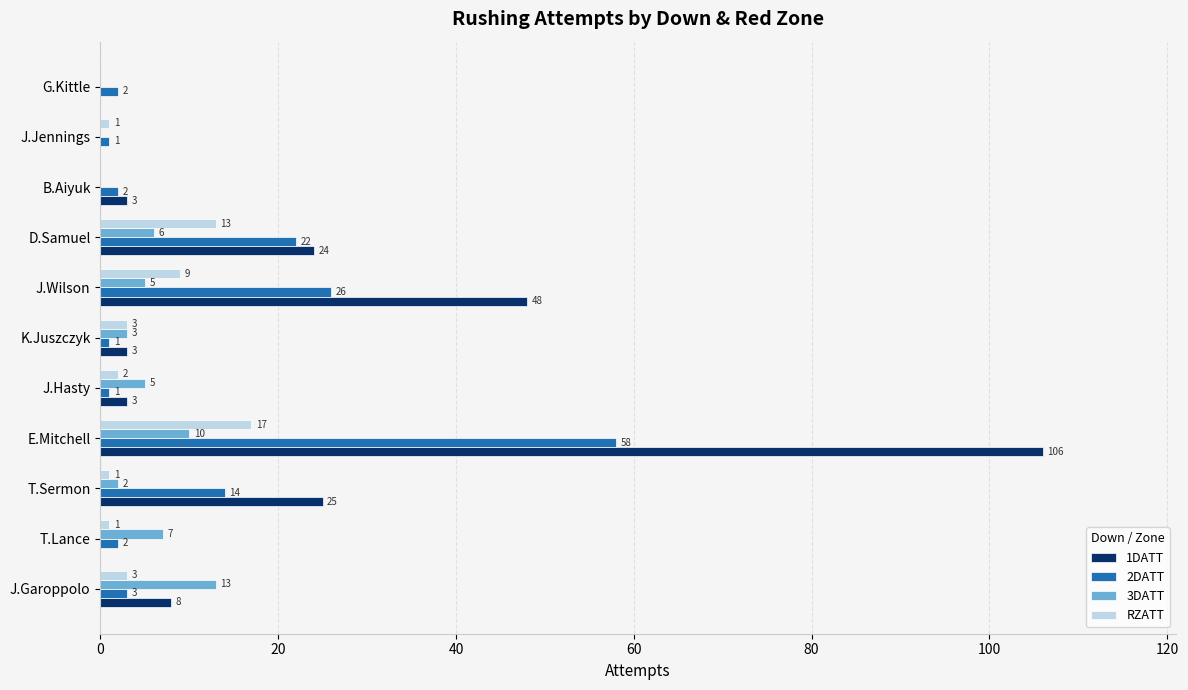

What is the total value across all series at J.Wilson?

88